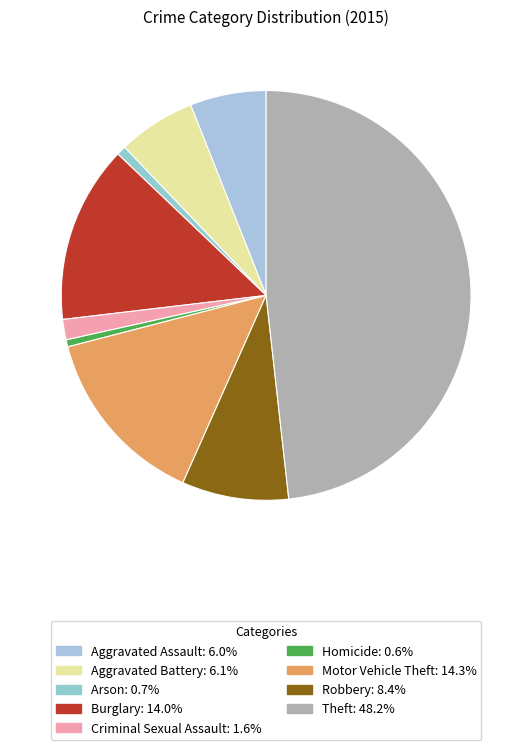

Between Robbery and Theft, which is larger?

Theft